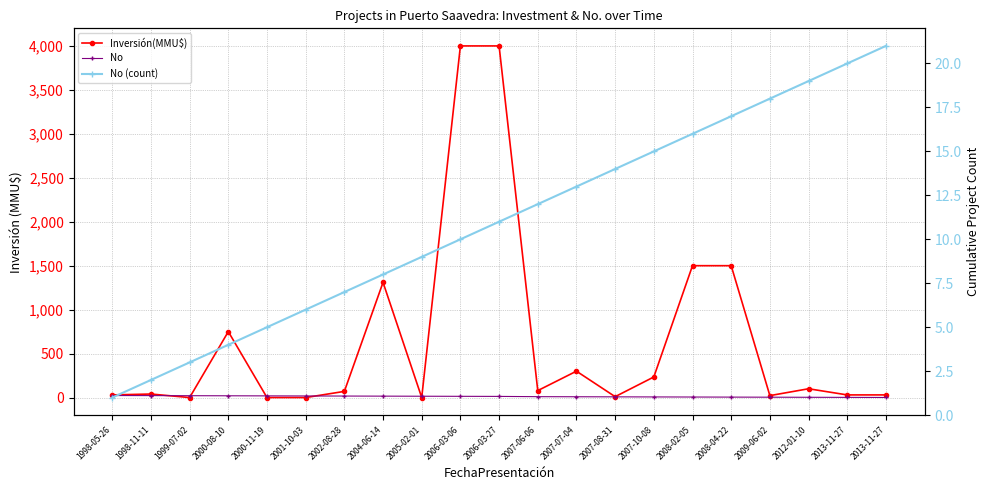

Which has a higher value, 2006-03-06 or 2007-10-08?

2006-03-06